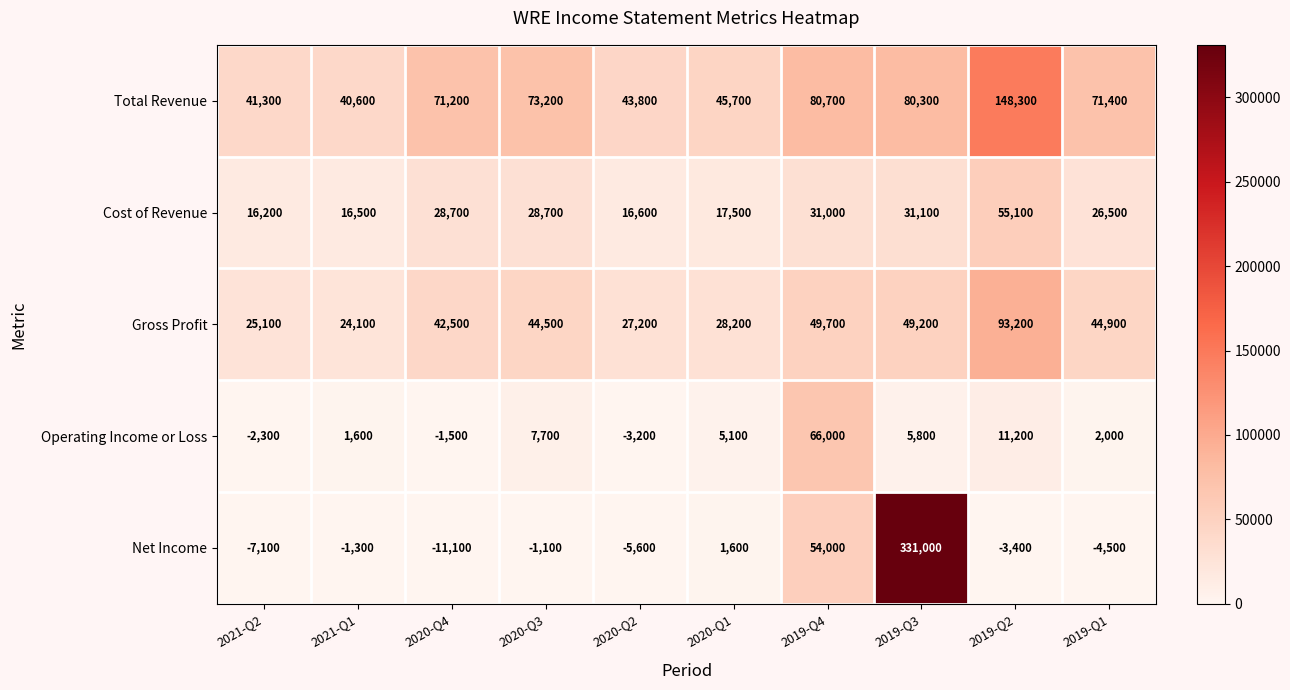

What is the difference between the highest and lowest values at 2019-Q1?

75900